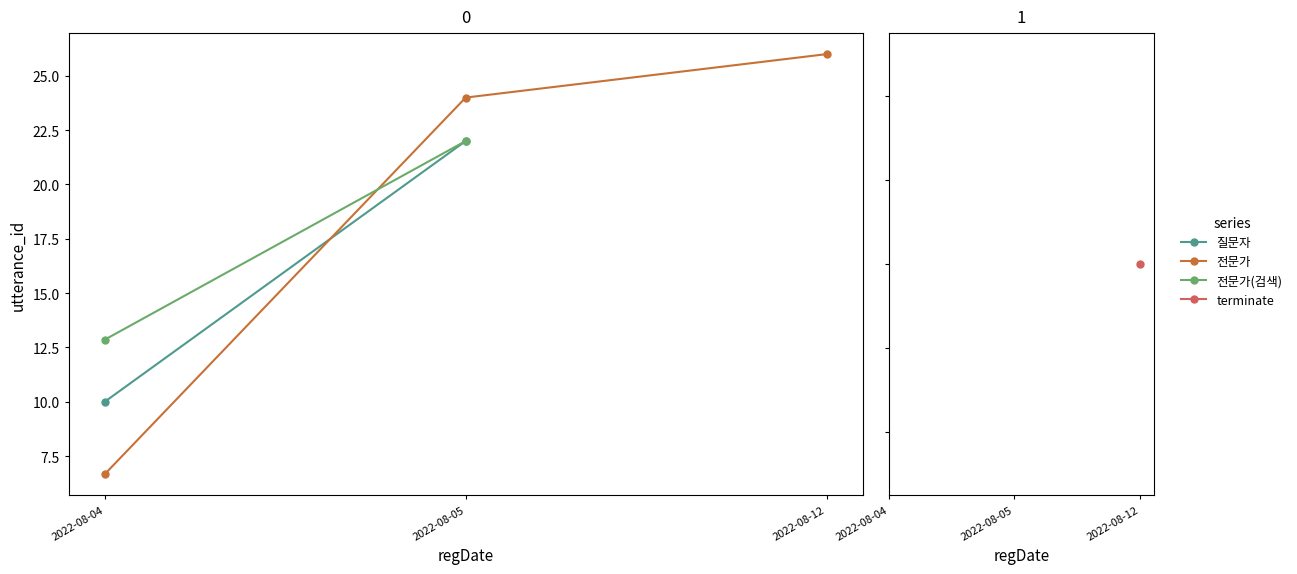

True or false: terminate and utterance_id cross at least once.

False